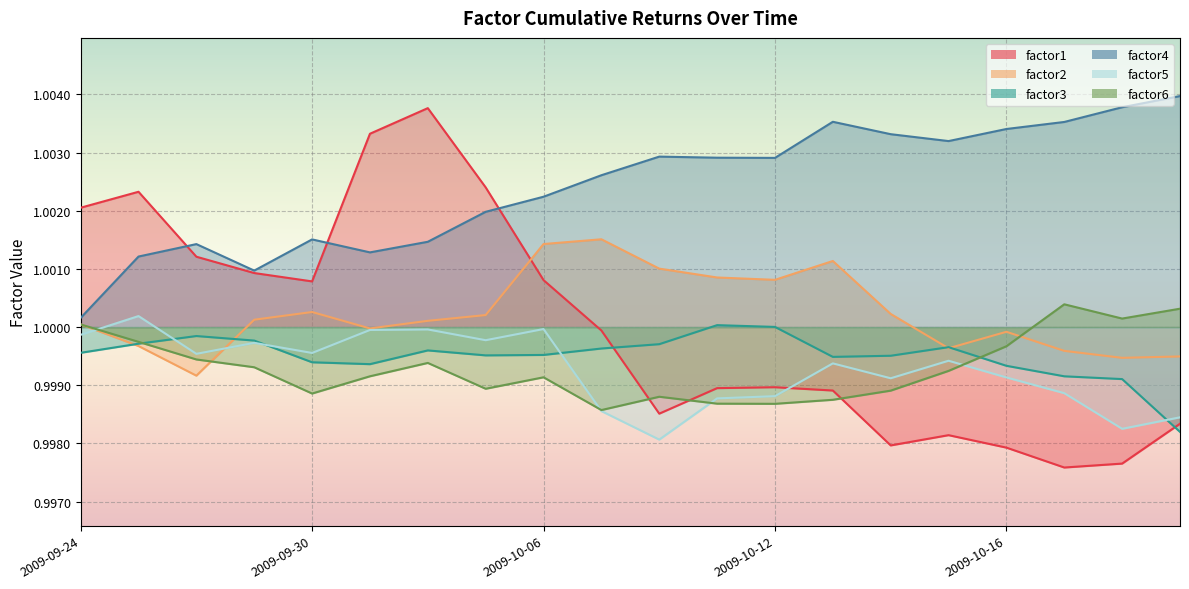

Reading left to right, what are all the values shown in this chart?

factor1: 1.0	1.0	1.0	1.0	1.0	1.0	1.0	1.0	1.0	1.0	1.0	1.0	1.0	1.0	1.0	1.0	1.0	1.0	1.0	1.0
factor2: 1.0	1.0	1.0	1.0	1.0	1.0	1.0	1.0	1.0	1.0	1.0	1.0	1.0	1.0	1.0	1.0	1.0	1.0	1.0	1.0
factor3: 1.0	1.0	1.0	1.0	1.0	1.0	1.0	1.0	1.0	1.0	1.0	1.0	1.0	1.0	1.0	1.0	1.0	1.0	1.0	1.0
factor4: 1.0	1.0	1.0	1.0	1.0	1.0	1.0	1.0	1.0	1.0	1.0	1.0	1.0	1.0	1.0	1.0	1.0	1.0	1.0	1.0
factor5: 1.0	1.0	1.0	1.0	1.0	1.0	1.0	1.0	1.0	1.0	1.0	1.0	1.0	1.0	1.0	1.0	1.0	1.0	1.0	1.0
factor6: 1.0	1.0	1.0	1.0	1.0	1.0	1.0	1.0	1.0	1.0	1.0	1.0	1.0	1.0	1.0	1.0	1.0	1.0	1.0	1.0